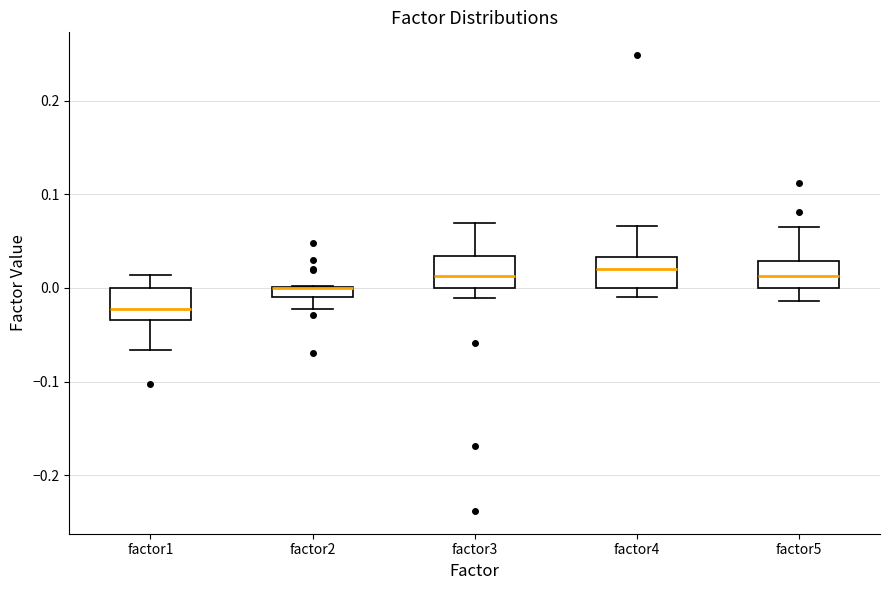

Where does the lower whisker of the box for factor3 end on the y-axis? The values are not printed on the chart, so give them approximately, as read against the axis.

-0.01